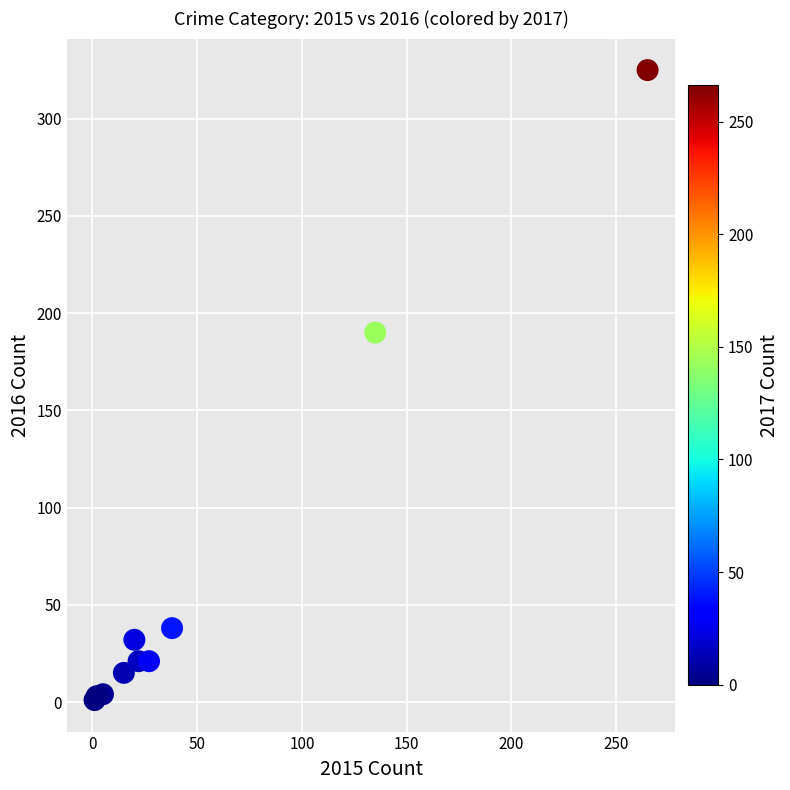

What Y value in the scatter plot is closest to 163?

190